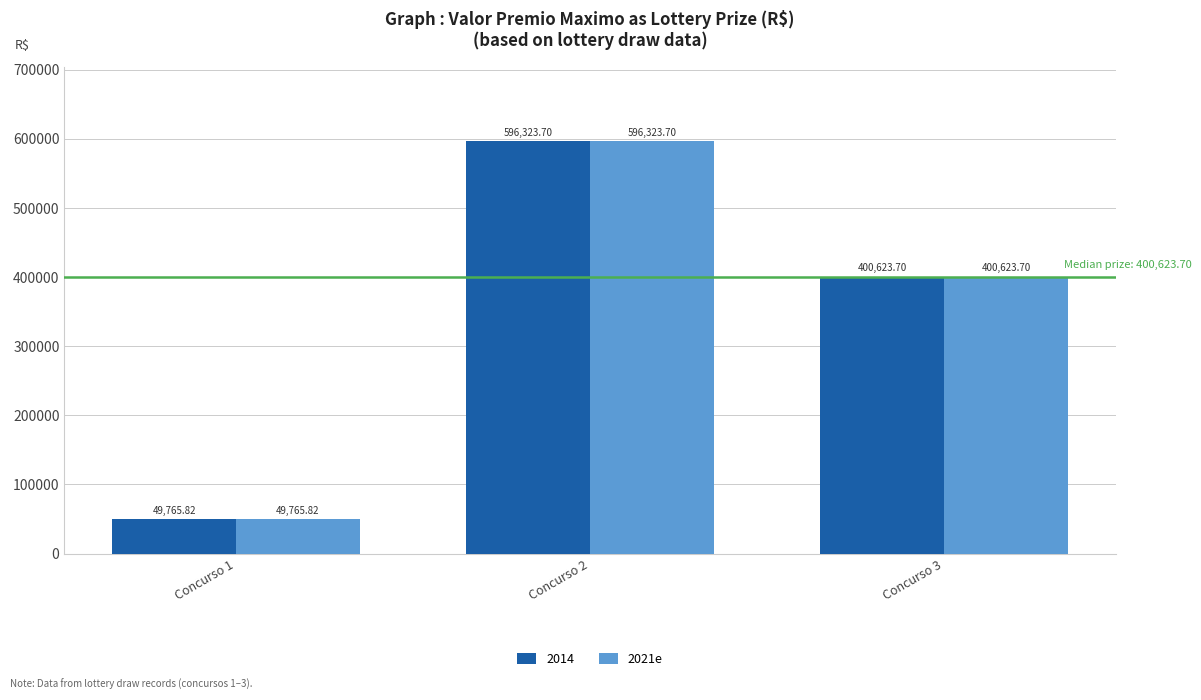

How many categories are shown in the chart?

3